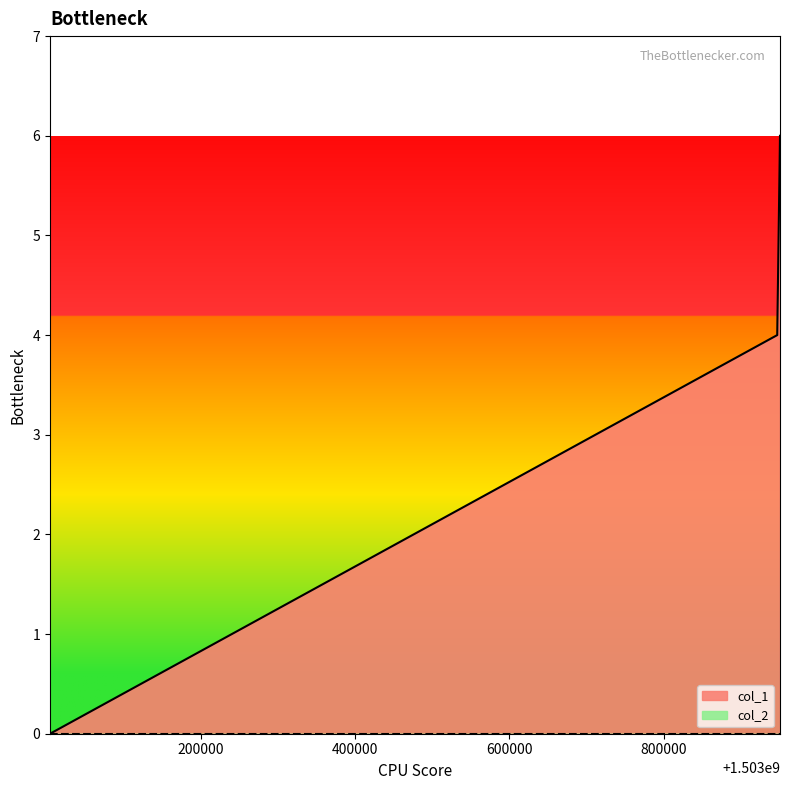

List the labels in order of value, smallest first.

1503004250, 1503947474, 1503951070